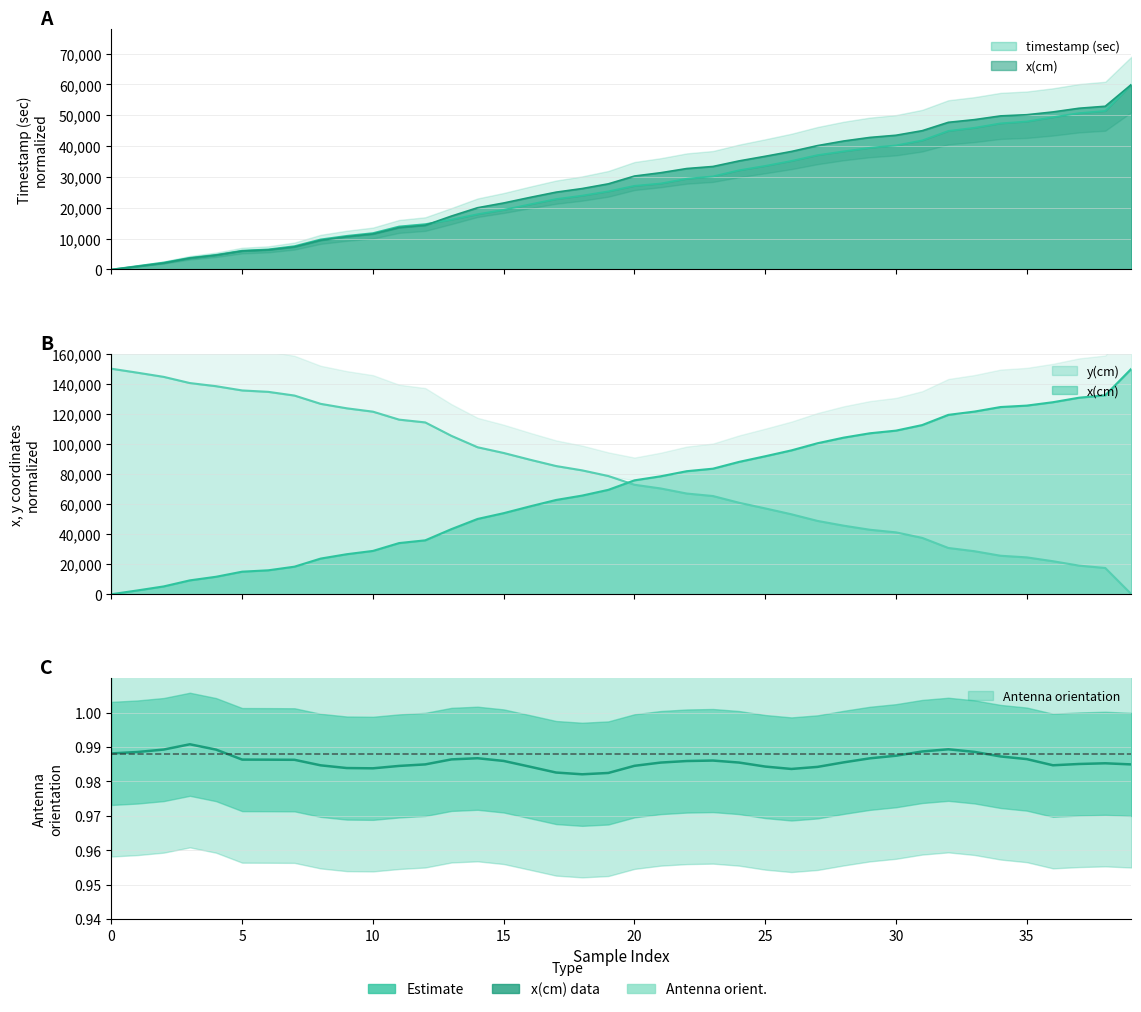

After their last crossing, which series has the higher values: x(cm) or y(cm)?

x(cm)